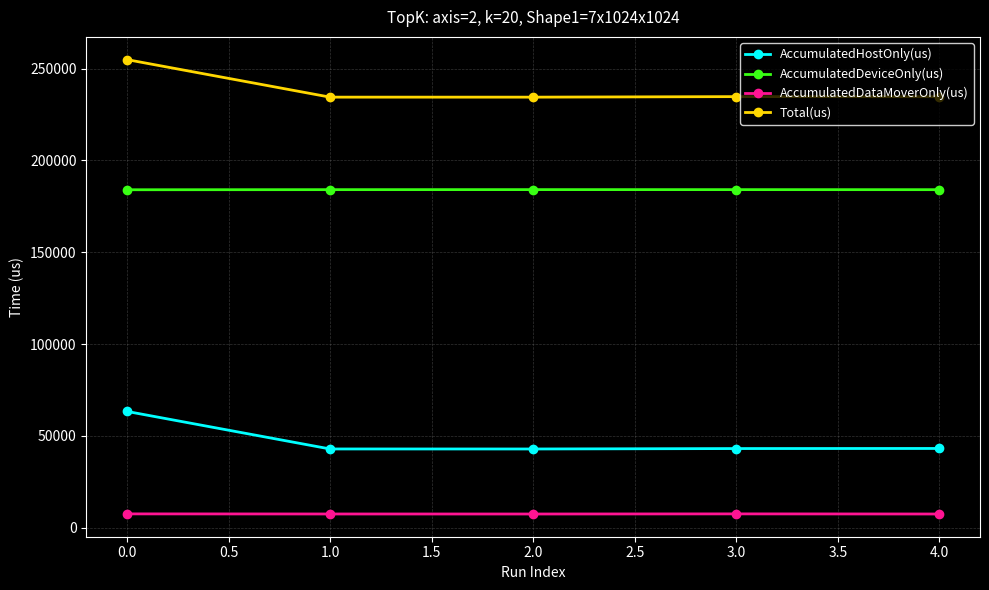

At which label does AccumulatedHostOnly(us) first exceed 43113?

0.0